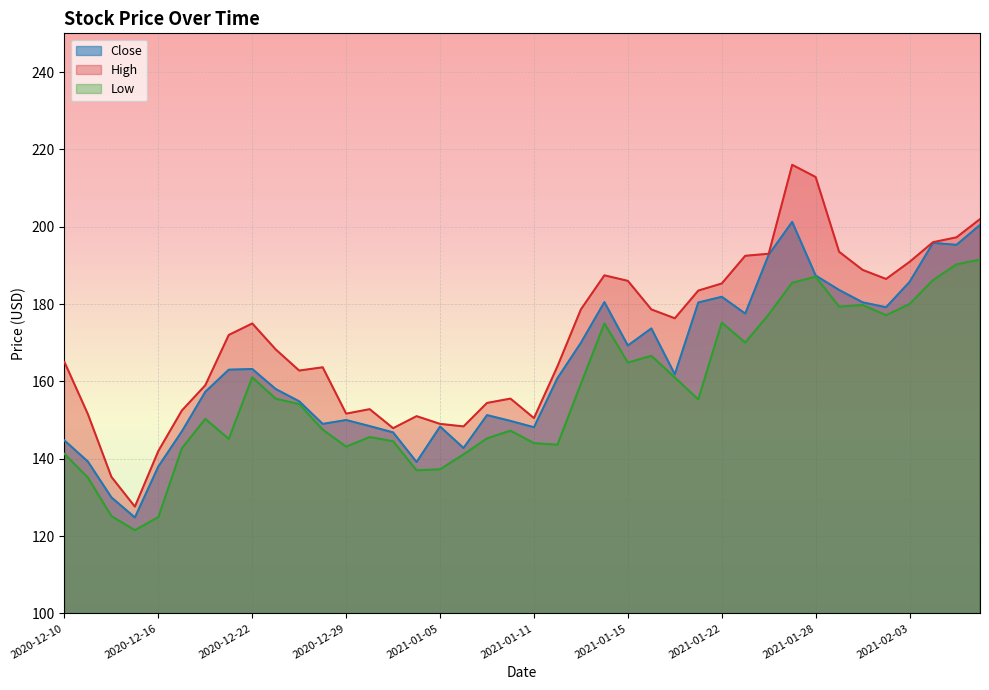

At which category does High reach its first local peak?

2020-12-22